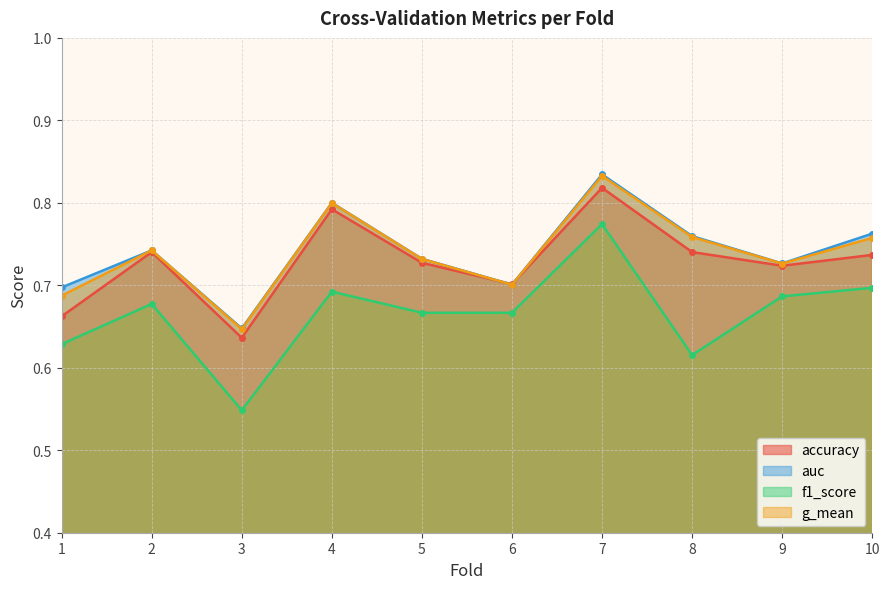

Which has a higher value, 3 or 6?

6